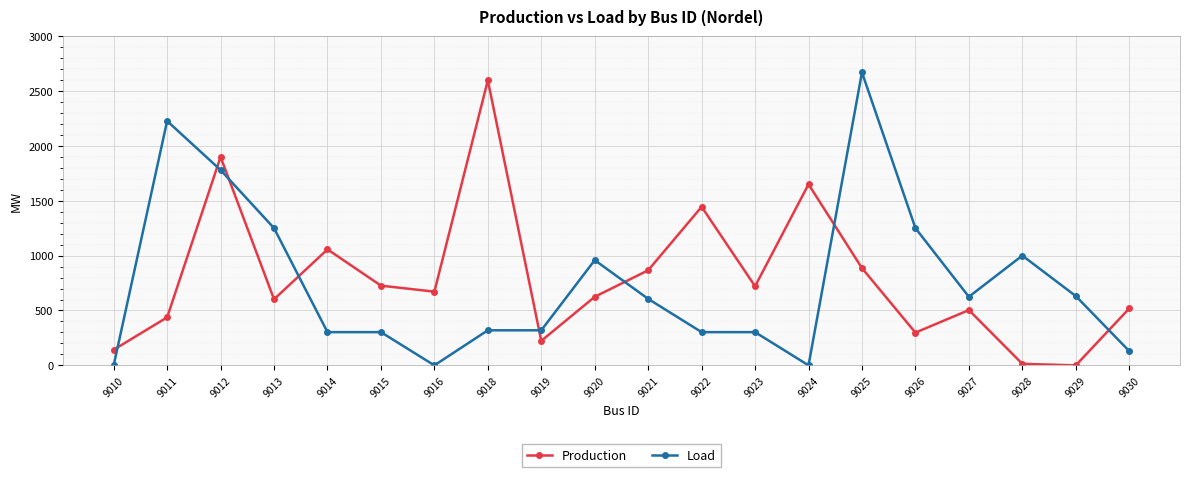

True or false: Load and Production cross at least once.

True